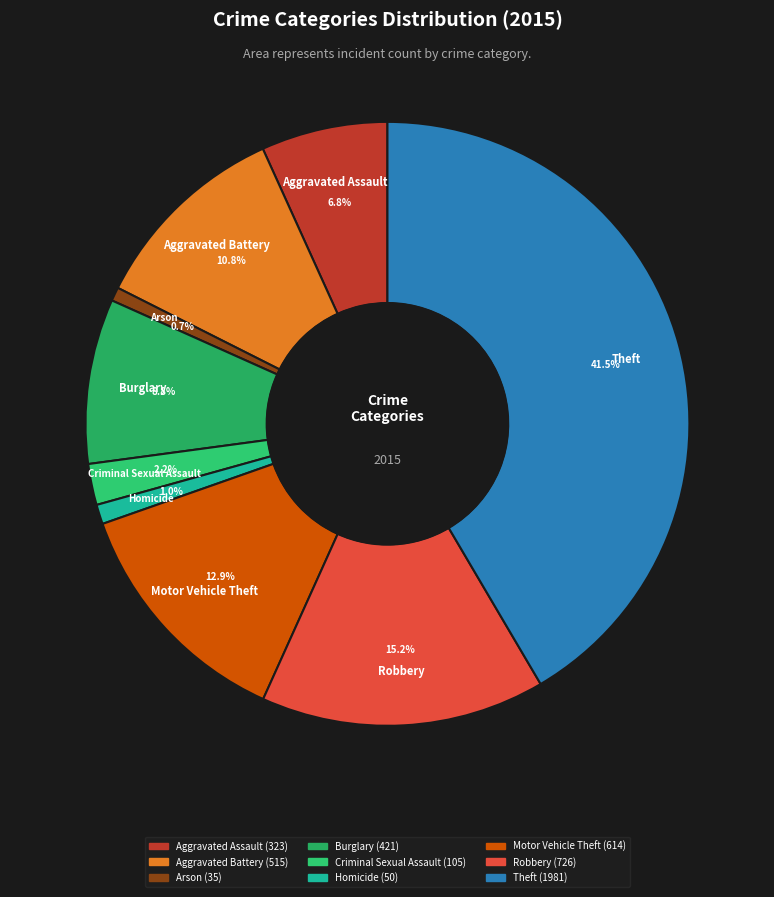

Do Criminal Sexual Assault and Theft together represent more than half of the pie?

No